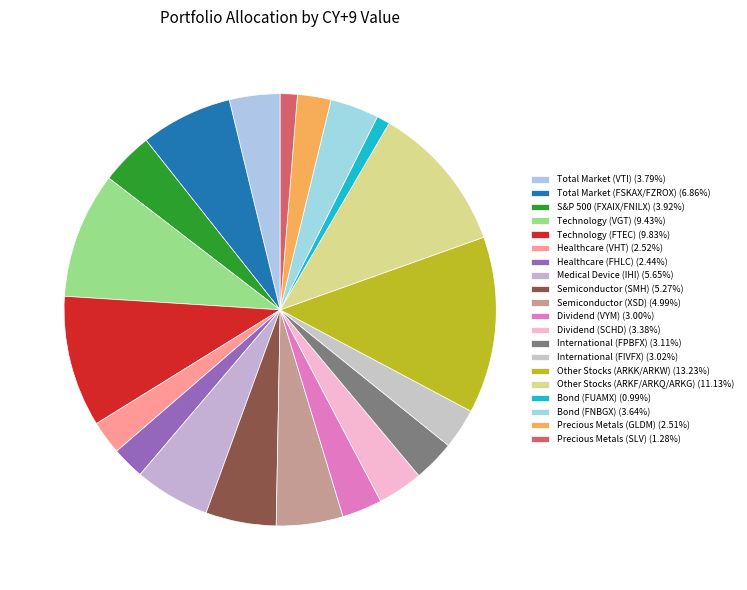

Combined, do Technology (VGT) and Dividend (VYM) account for over 50%?

No